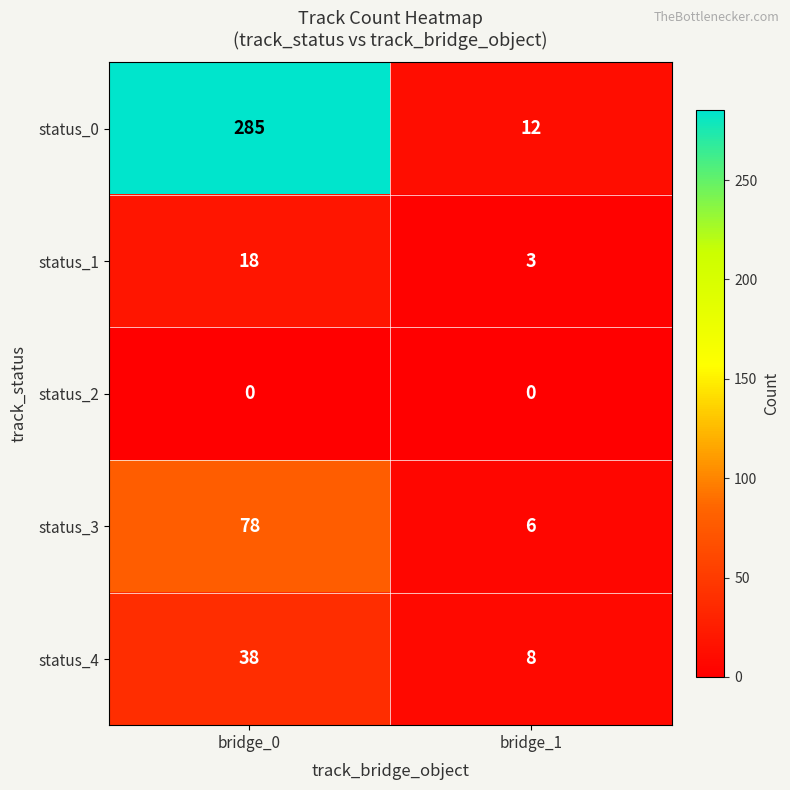

Reading left to right, transcribe all the data shown in this chart.

status_0: bridge_0=285	bridge_1=12
status_1: bridge_0=18	bridge_1=3
status_2: bridge_0=0	bridge_1=0
status_3: bridge_0=78	bridge_1=6
status_4: bridge_0=38	bridge_1=8